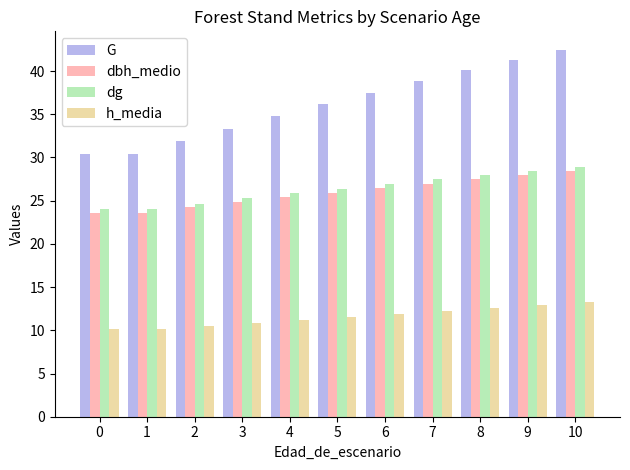

How many series are shown in this chart?

4